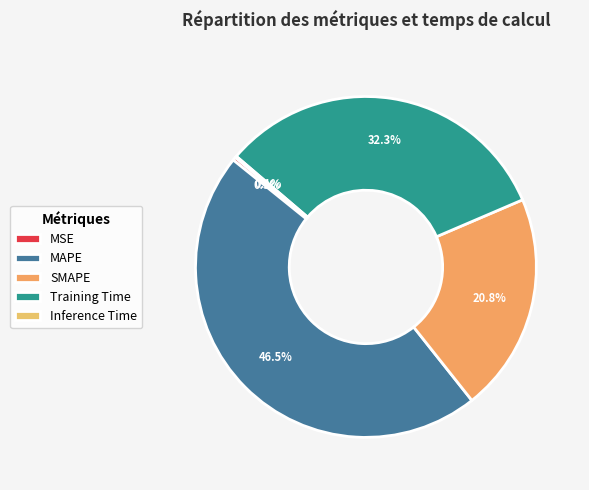

What is the total percentage of Inference Time and MSE?

0.5%